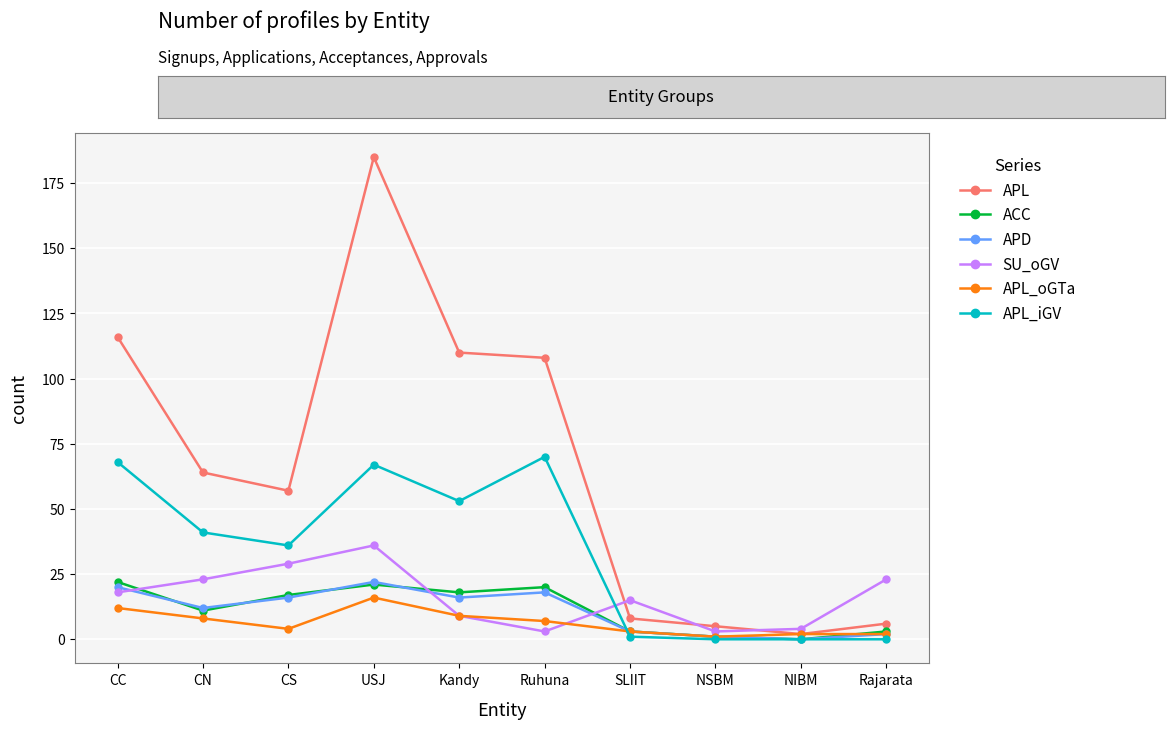

The value of APD at CS is 7. True or false?

False